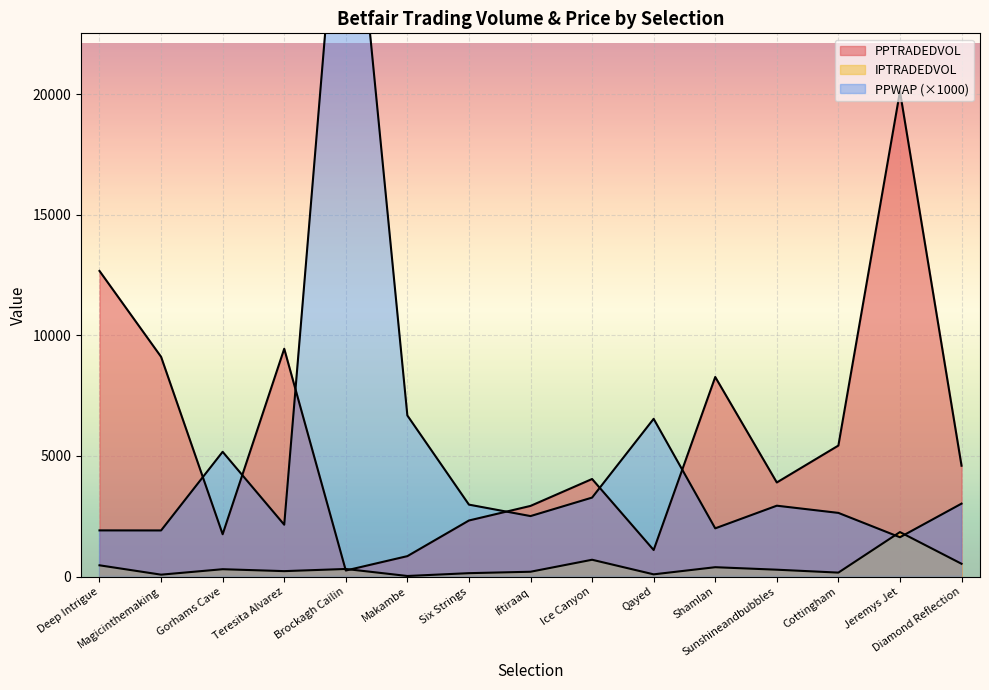

What is the lowest value of the IPTRADEDVOL series?

21.6